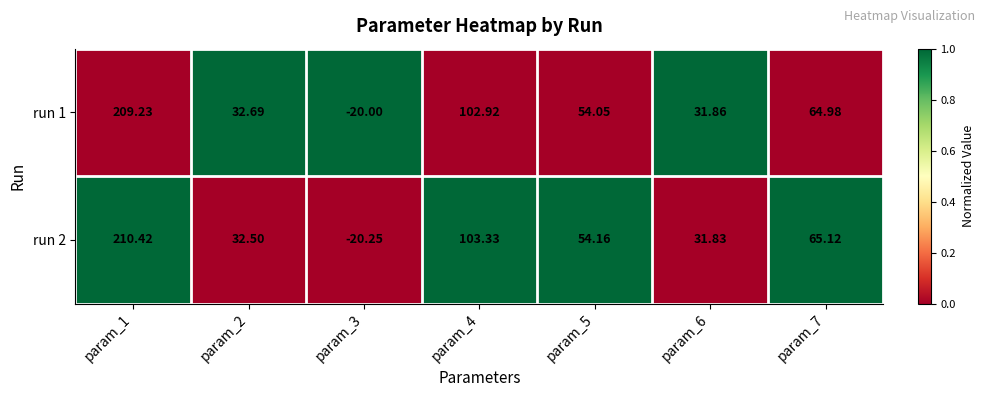

Is the value of run 2 at param_2 greater than the value of run 1 at param_3?

Yes